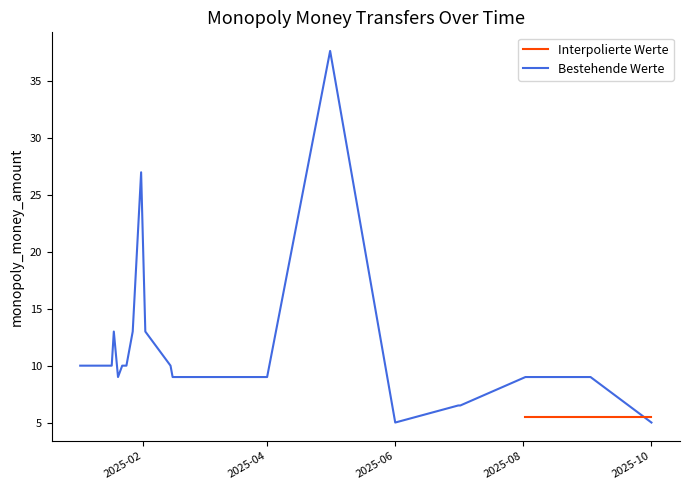

The chart shows a value of 9.0 at 2025-07-01. True or false?

False